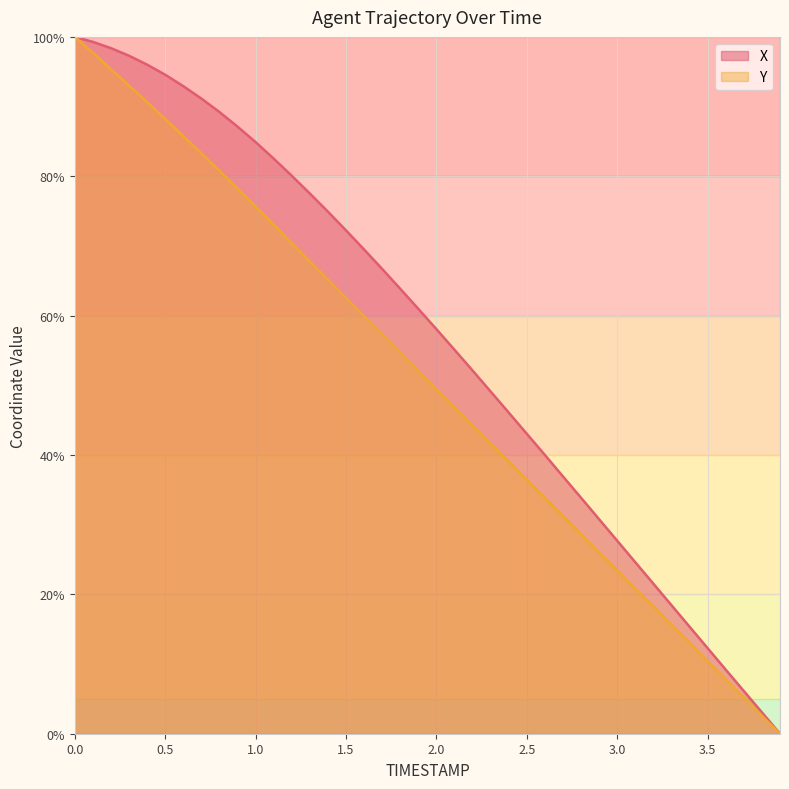

At which label is X closest to 50?

2.3